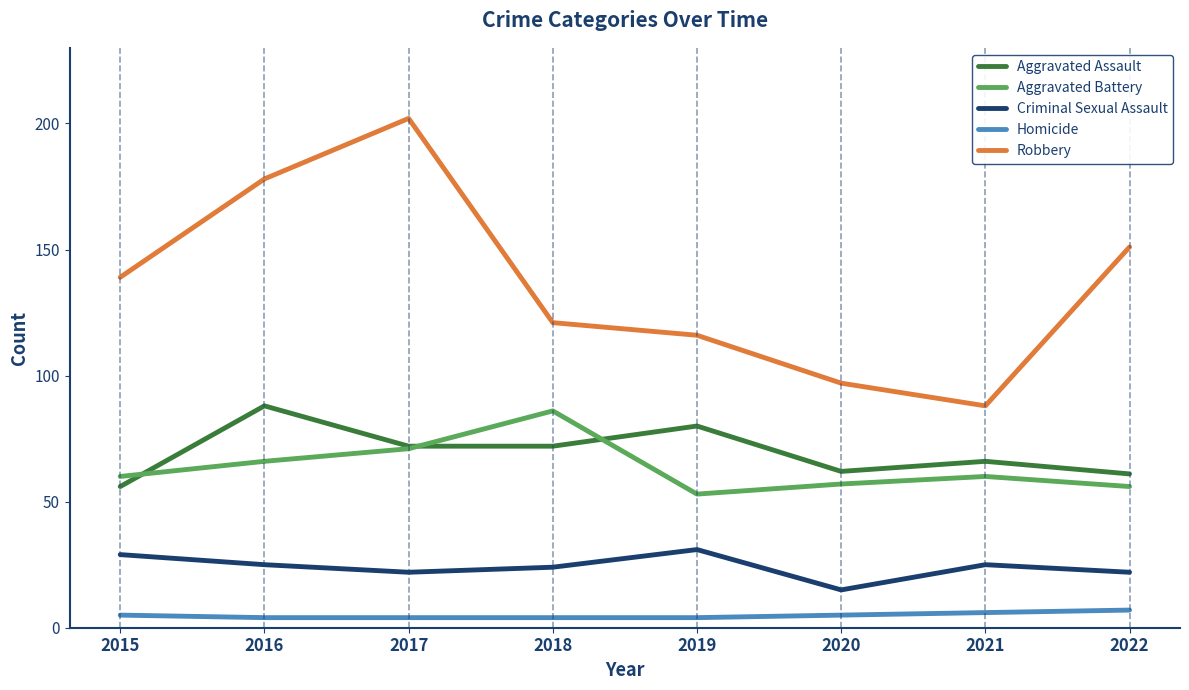

List the series in order of their peak value, lowest first.

Homicide, Criminal Sexual Assault, Aggravated Battery, Aggravated Assault, Robbery